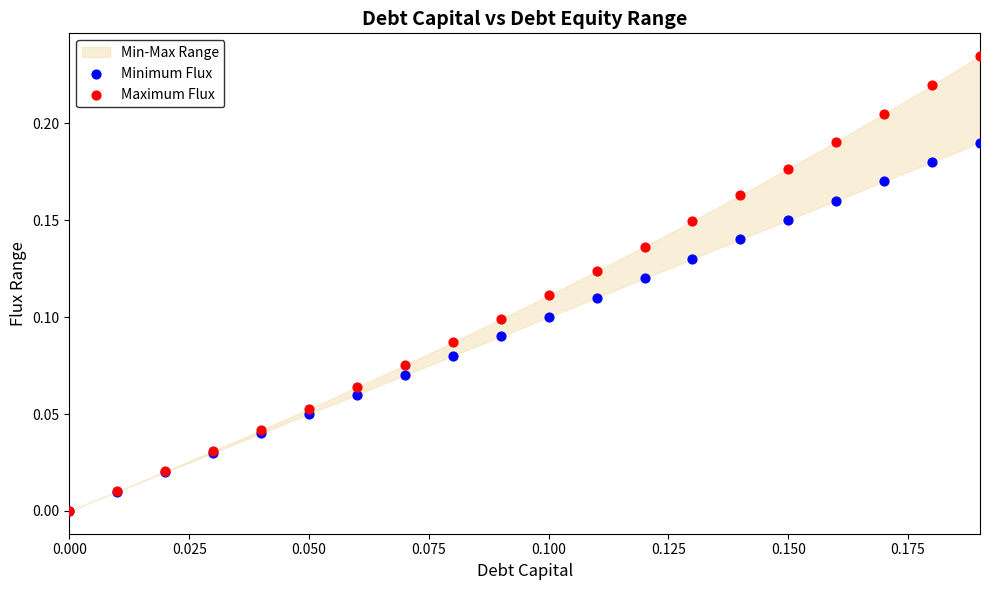

Which series contains the lowest Y value?

Minimum Flux